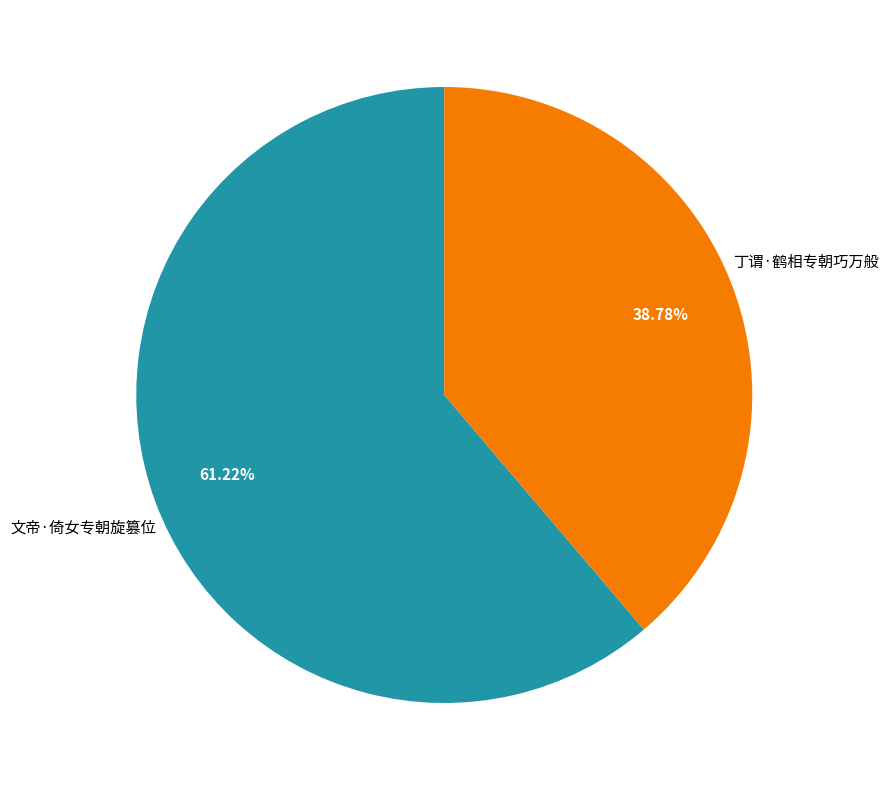

Which has a higher value, 文帝·倚女专朝旋篡位 or 丁谓·鹤相专朝巧万般?

文帝·倚女专朝旋篡位